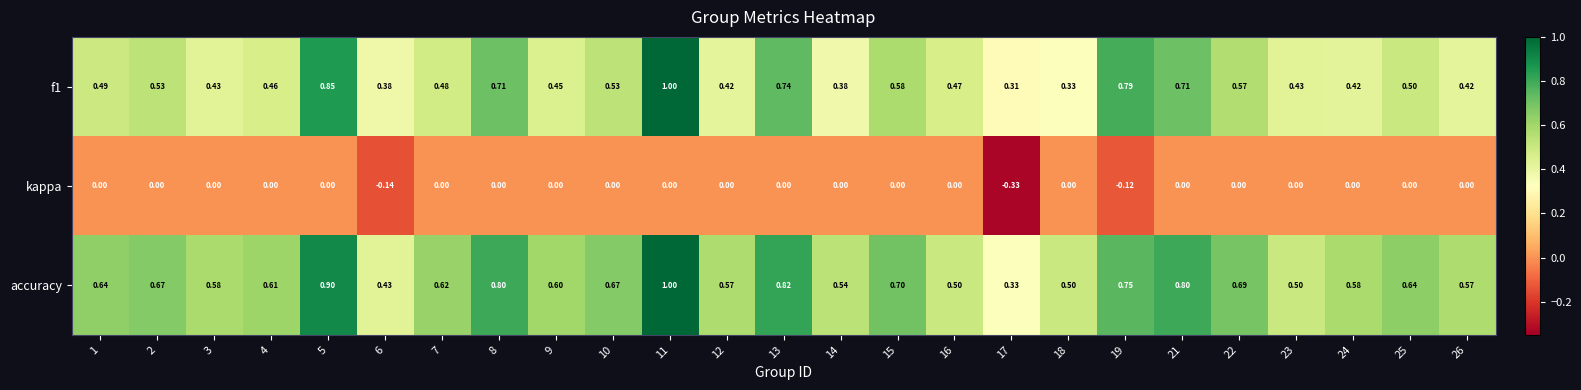

How many data points in kappa are less than 0?

3